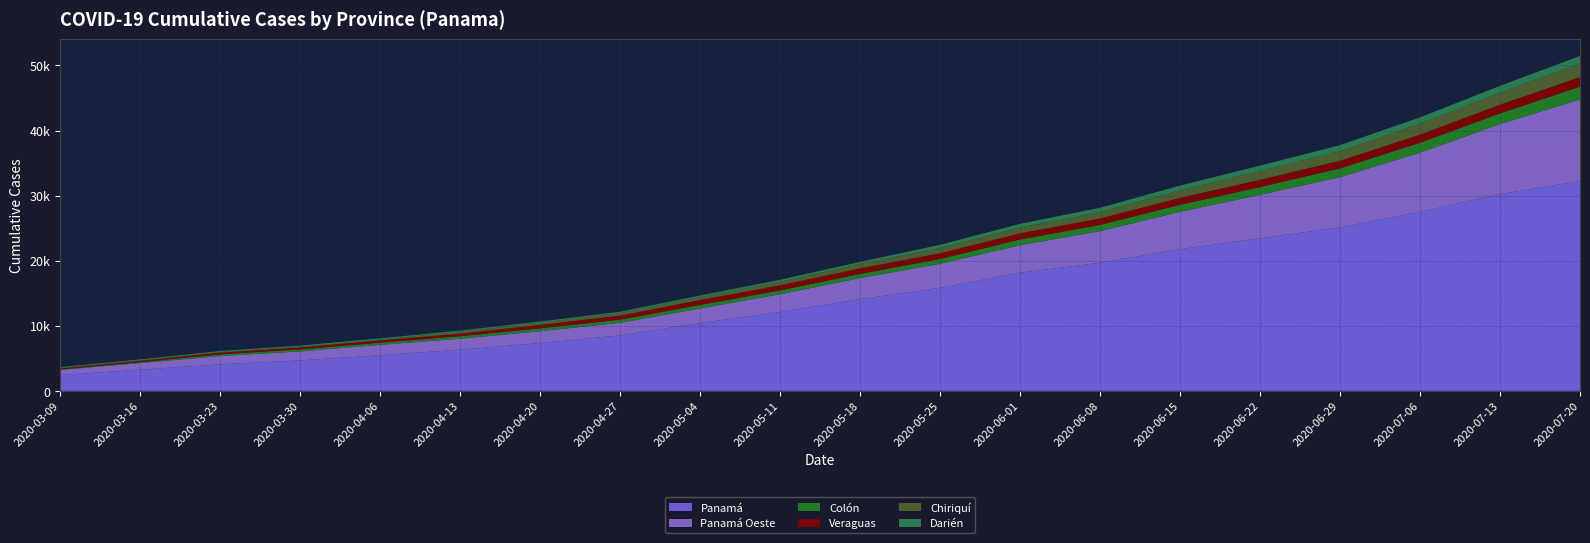

Reading right to left, what are all the values shown in this chart?

Panamá: 2020-07-20=32235	2020-07-13=30234	2020-07-06=27508	2020-06-29=25129	2020-06-22=23443	2020-06-15=21781	2020-06-08=19684	2020-06-01=18173	2020-05-25=15832	2020-05-18=14093	2020-05-11=12114	2020-05-04=10429	2020-04-27=8525	2020-04-20=7351	2020-04-13=6324	2020-04-06=5476	2020-03-30=4687	2020-03-23=4079	2020-03-16=3254	2020-03-09=2434
Panamá Oeste: 2020-07-20=12537	2020-07-13=10752	2020-07-06=9086	2020-06-29=7705	2020-06-22=6678	2020-06-15=5720	2020-06-08=4860	2020-06-01=4207	2020-05-25=3688	2020-05-18=3231	2020-05-11=2733	2020-05-04=2229	2020-04-27=1932	2020-04-20=1813	2020-04-13=1686	2020-04-06=1595	2020-03-30=1375	2020-03-23=1270	2020-03-16=1008	2020-03-09=780
Colón: 2020-07-20=1973	2020-07-13=1651	2020-07-06=1532	2020-06-29=1358	2020-06-22=1197	2020-06-15=1087	2020-06-08=956	2020-06-01=883	2020-05-25=743	2020-05-18=650	2020-05-11=596	2020-05-04=550	2020-04-27=486	2020-04-20=440	2020-04-13=394	2020-04-06=337	2020-03-30=308	2020-03-23=260	2020-03-16=153	2020-03-09=87
Veraguas: 2020-07-20=1475	2020-07-13=1343	2020-07-06=1254	2020-06-29=1176	2020-06-22=1121	2020-06-15=1067	2020-06-08=993	2020-06-01=948	2020-05-25=885	2020-05-18=854	2020-05-11=783	2020-05-04=742	2020-04-27=630	2020-04-20=537	2020-04-13=391	2020-04-06=349	2020-03-30=307	2020-03-23=271	2020-03-16=200	2020-03-09=156
Chiriquí: 2020-07-20=2144	2020-07-13=1853	2020-07-06=1676	2020-06-29=1476	2020-06-22=1349	2020-06-15=1159	2020-06-08=986	2020-06-01=901	2020-05-25=811	2020-05-18=667	2020-05-11=552	2020-05-04=448	2020-04-27=380	2020-04-20=309	2020-04-13=276	2020-04-06=129	2020-03-30=112	2020-03-23=102	2020-03-16=96	2020-03-09=79
Darién: 2020-07-20=1107	2020-07-13=1045	2020-07-06=976	2020-06-29=921	2020-06-22=828	2020-06-15=736	2020-06-08=660	2020-06-01=551	2020-05-25=486	2020-05-18=318	2020-05-11=295	2020-05-04=249	2020-04-27=204	2020-04-20=204	2020-04-13=195	2020-04-06=183	2020-03-30=167	2020-03-23=147	2020-03-16=127	2020-03-09=111